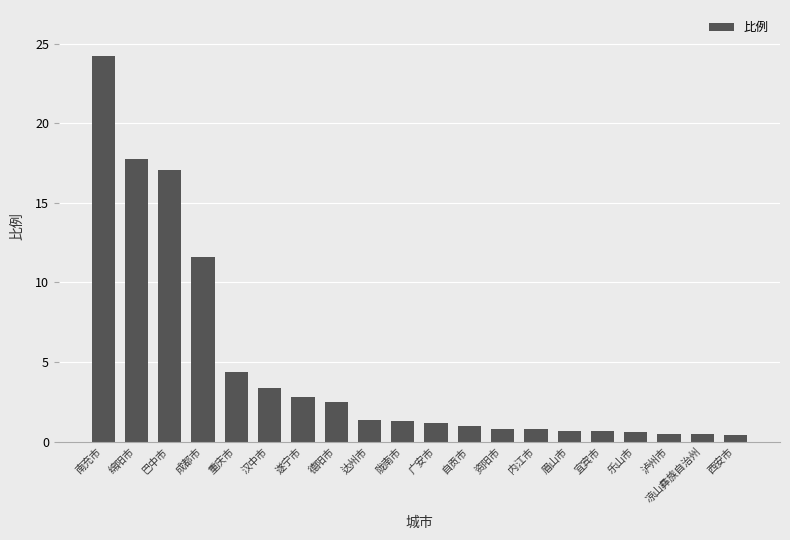

True or false: the data shows 0.7 at 宜宾市.

True